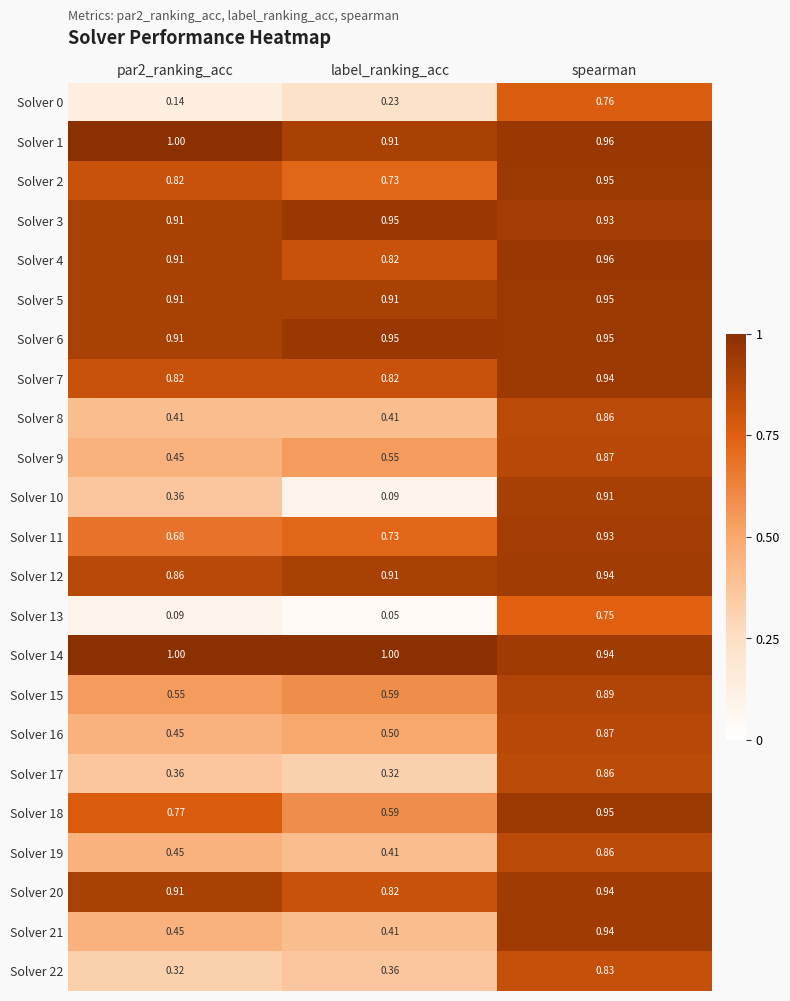

At which category is the sum across all series the highest?

spearman